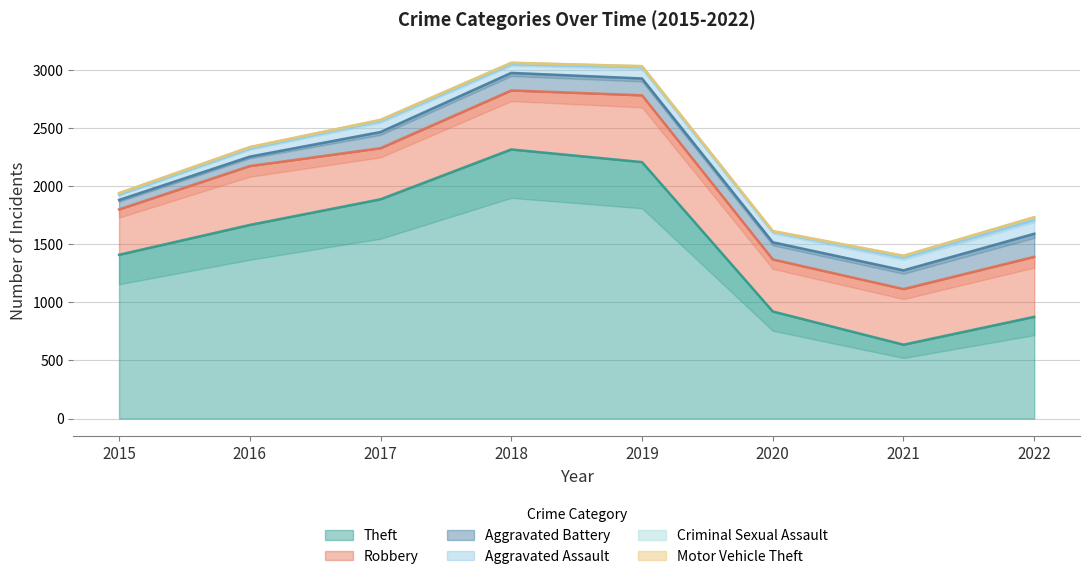

What is the spread (max minus min) of values at 2022?

874